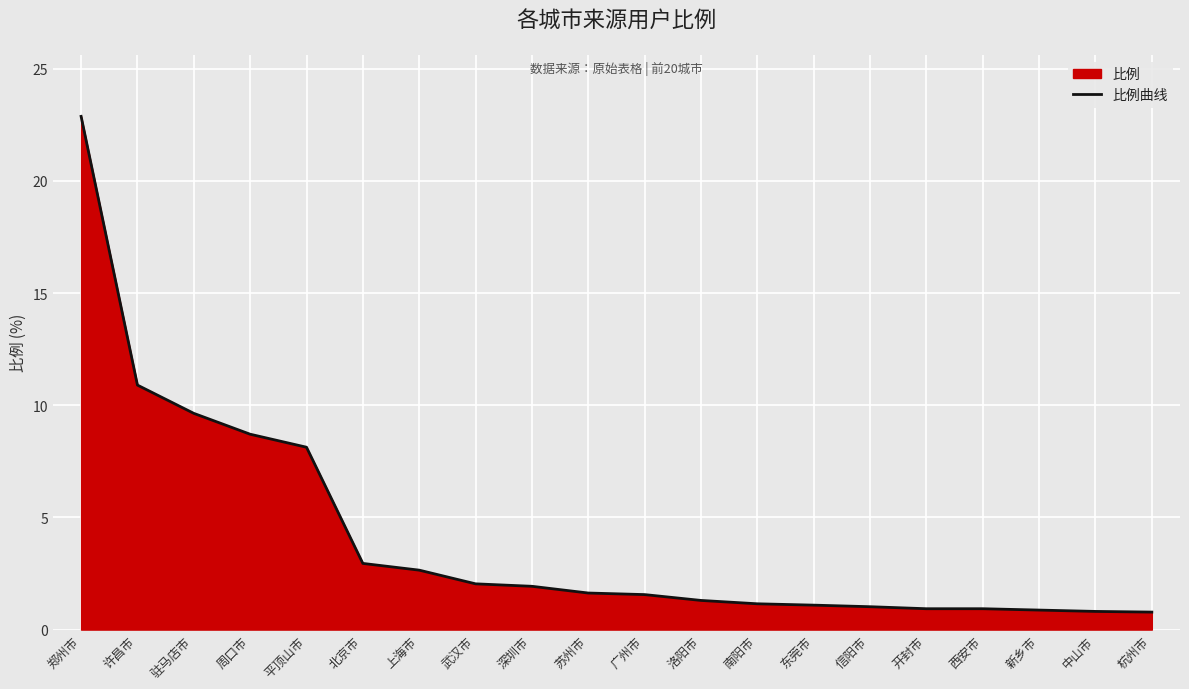

Reading left to right, list all the values displayed in this chart.

郑州市=22.9	许昌市=10.9	驻马店市=9.6	周口市=8.7	平顶山市=8.1	北京市=3.0	上海市=2.6	武汉市=2.0	深圳市=1.9	苏州市=1.6	广州市=1.6	洛阳市=1.3	南阳市=1.1	东莞市=1.1	信阳市=1.0	开封市=0.9	西安市=0.9	新乡市=0.9	中山市=0.8	杭州市=0.8